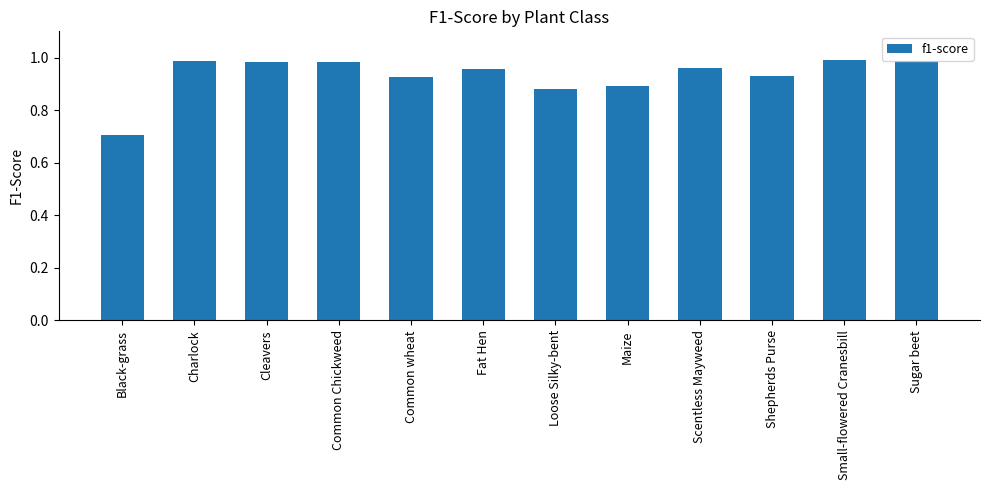

What is the sum of the values at Sugar beet and Small-flowered Cranesbill?

2.0